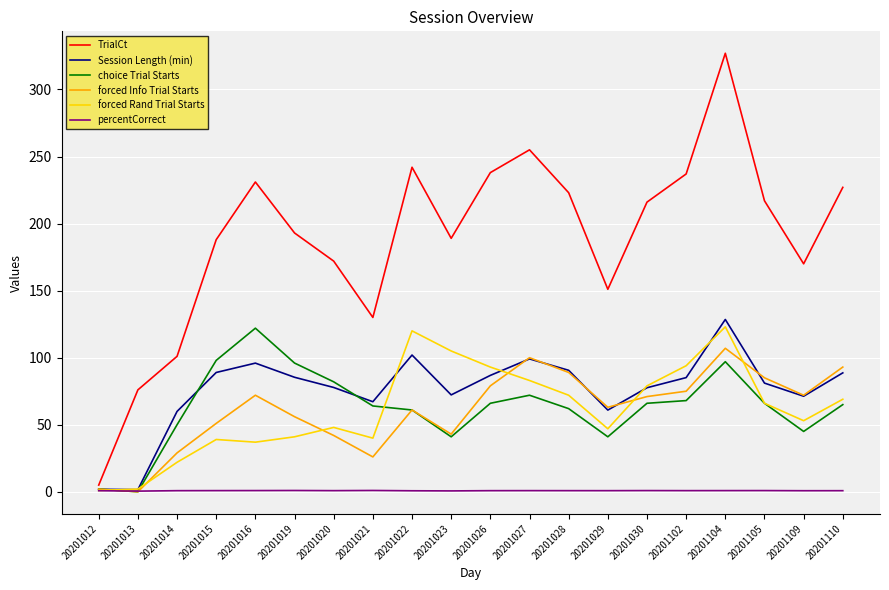

At which category is the sum across all series the highest?

20201104